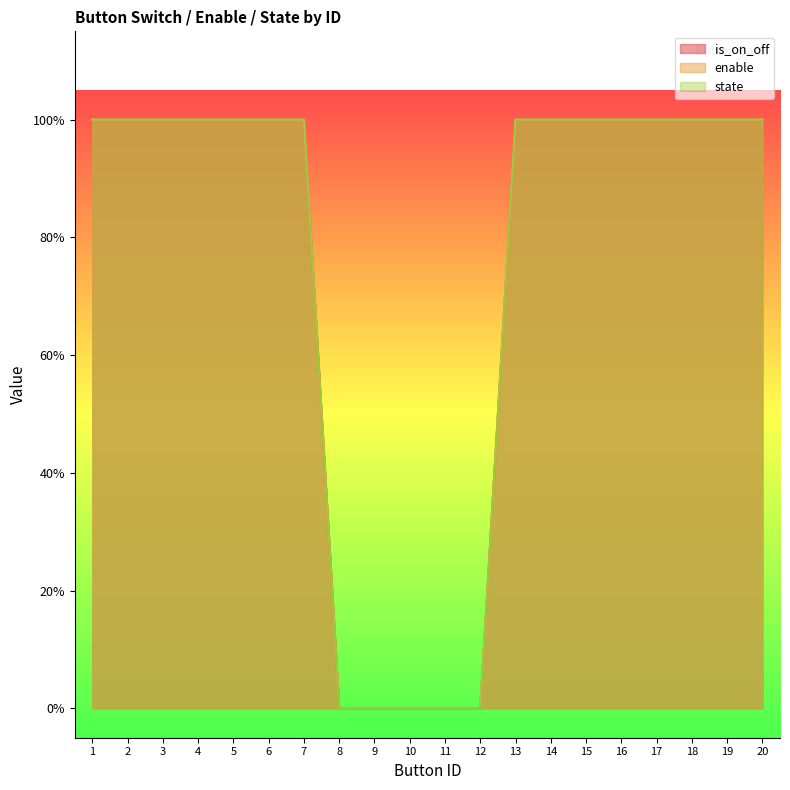

Which has a higher value, 17 or 9?

17